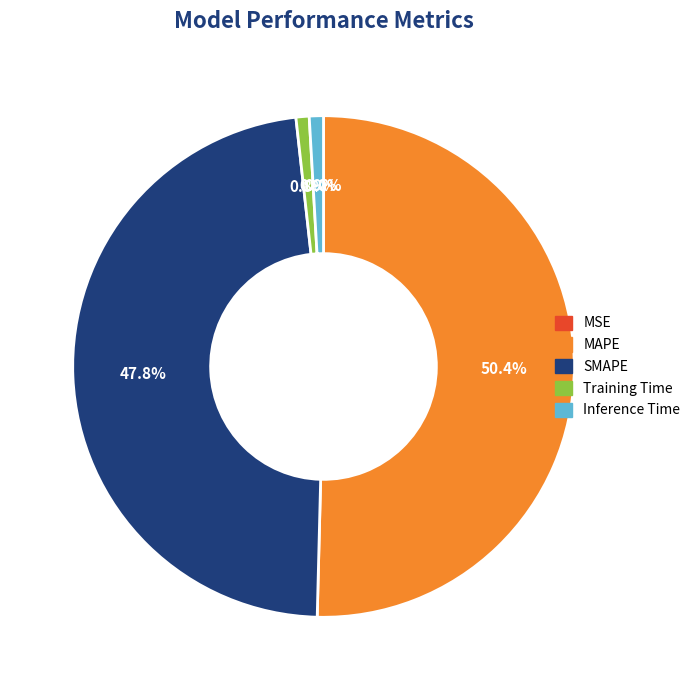

Which has a higher value, MAPE or Training Time?

MAPE